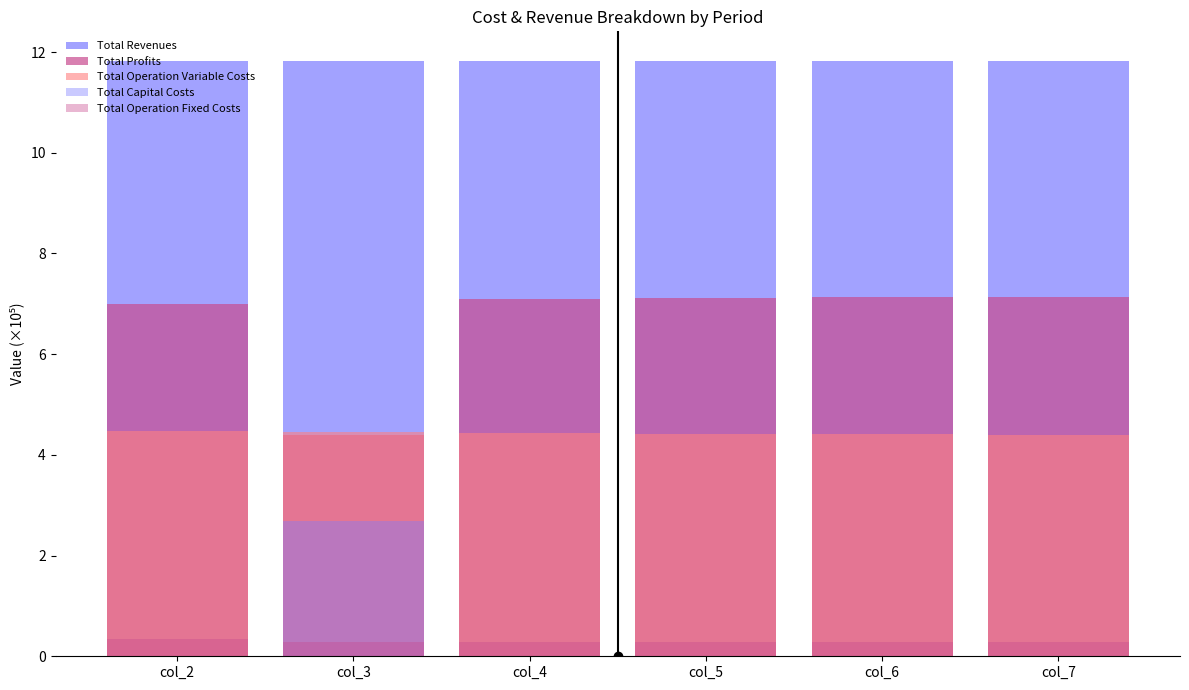

Where is Total Operation Variable Costs nearest to the value 4?

col_7